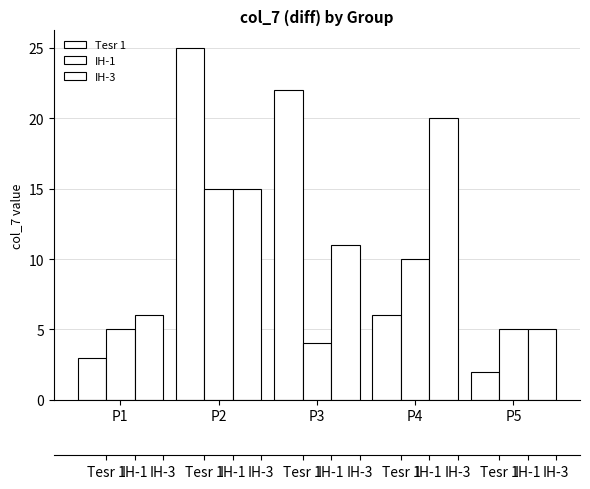

Rank the categories by IH-1 value from lowest to highest.

P3, P1, P5, P4, P2